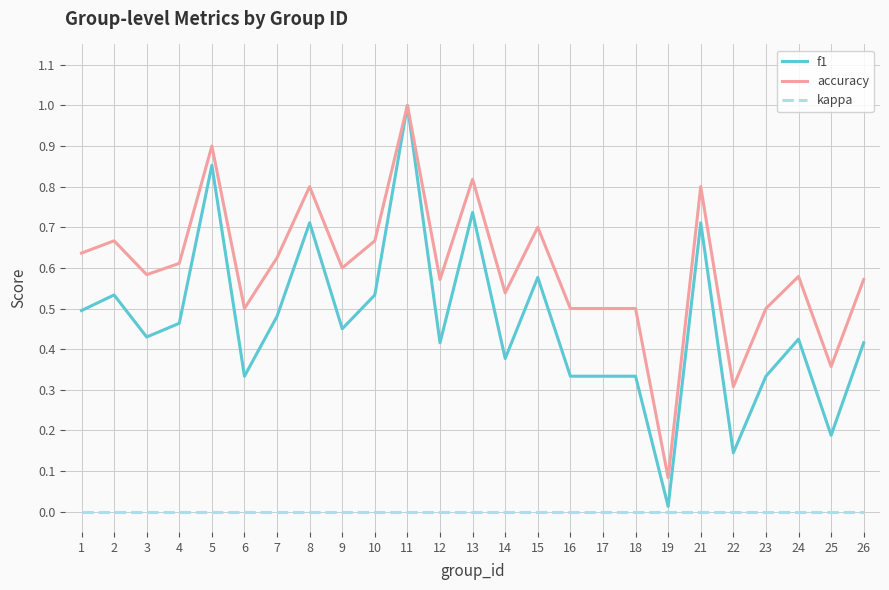

What are all the series names shown in the legend?

f1, accuracy, kappa